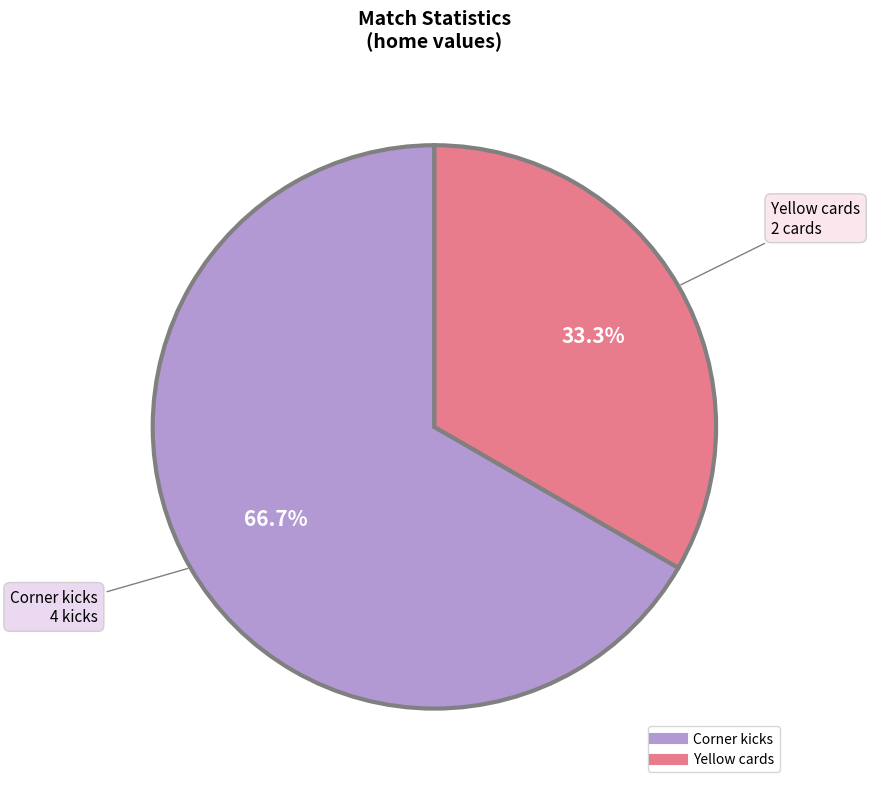

What percentage is the Corner kicks slice, to the nearest percent?

67%